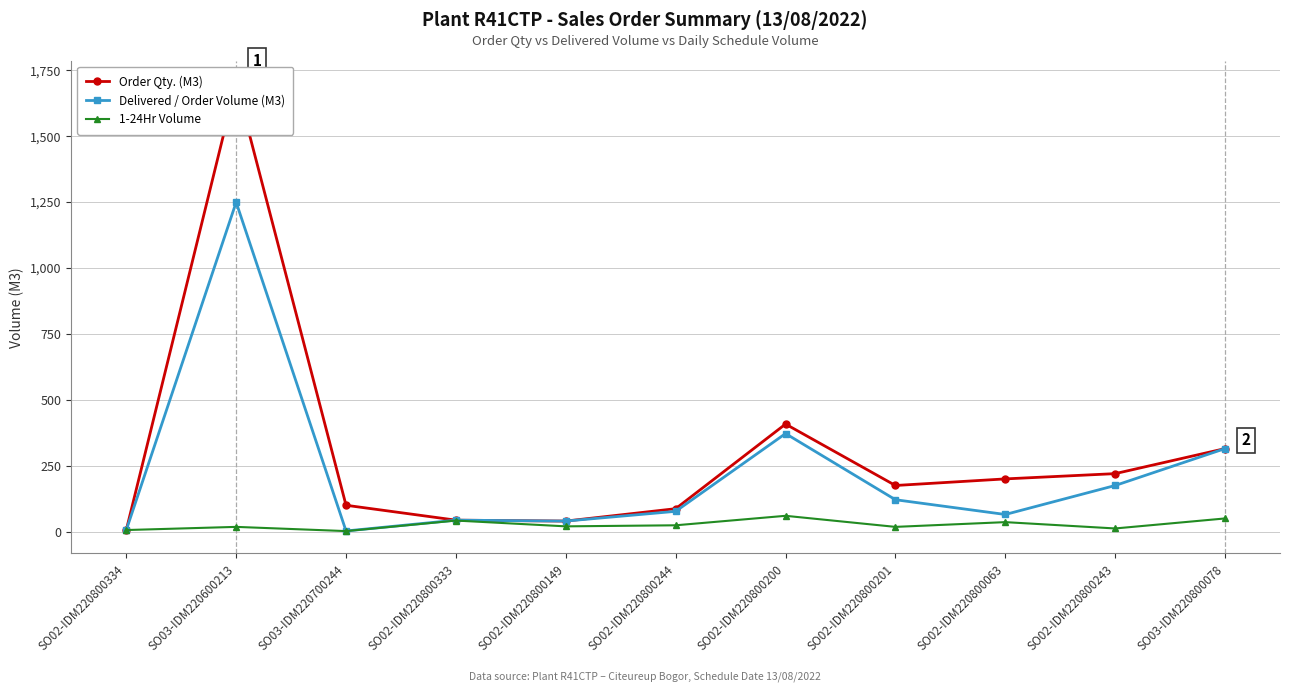

The value of 1-24Hr Volume at SO02-IDM220800333 is 42.0. True or false?

True